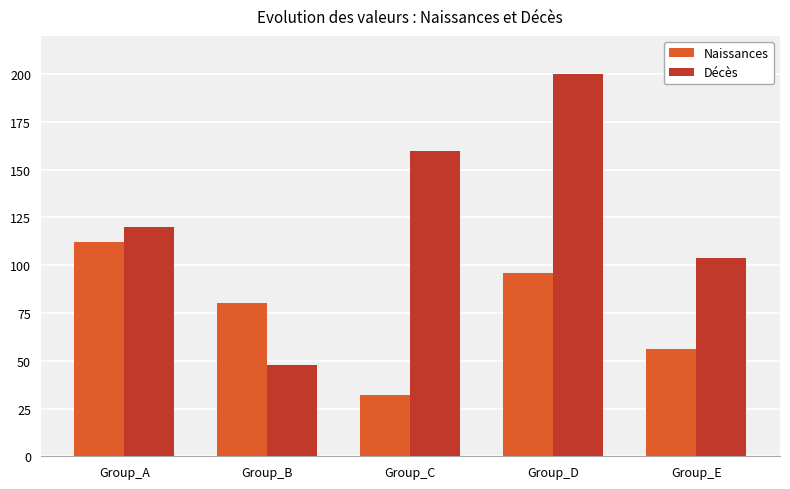

Where is Naissances nearest to the value 72?

Group_B